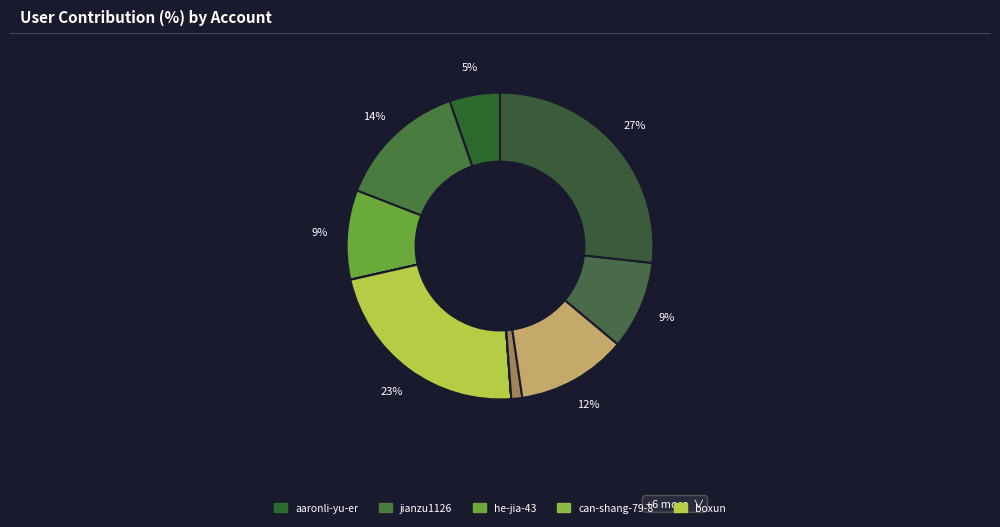

How many segments does this pie chart have?

11